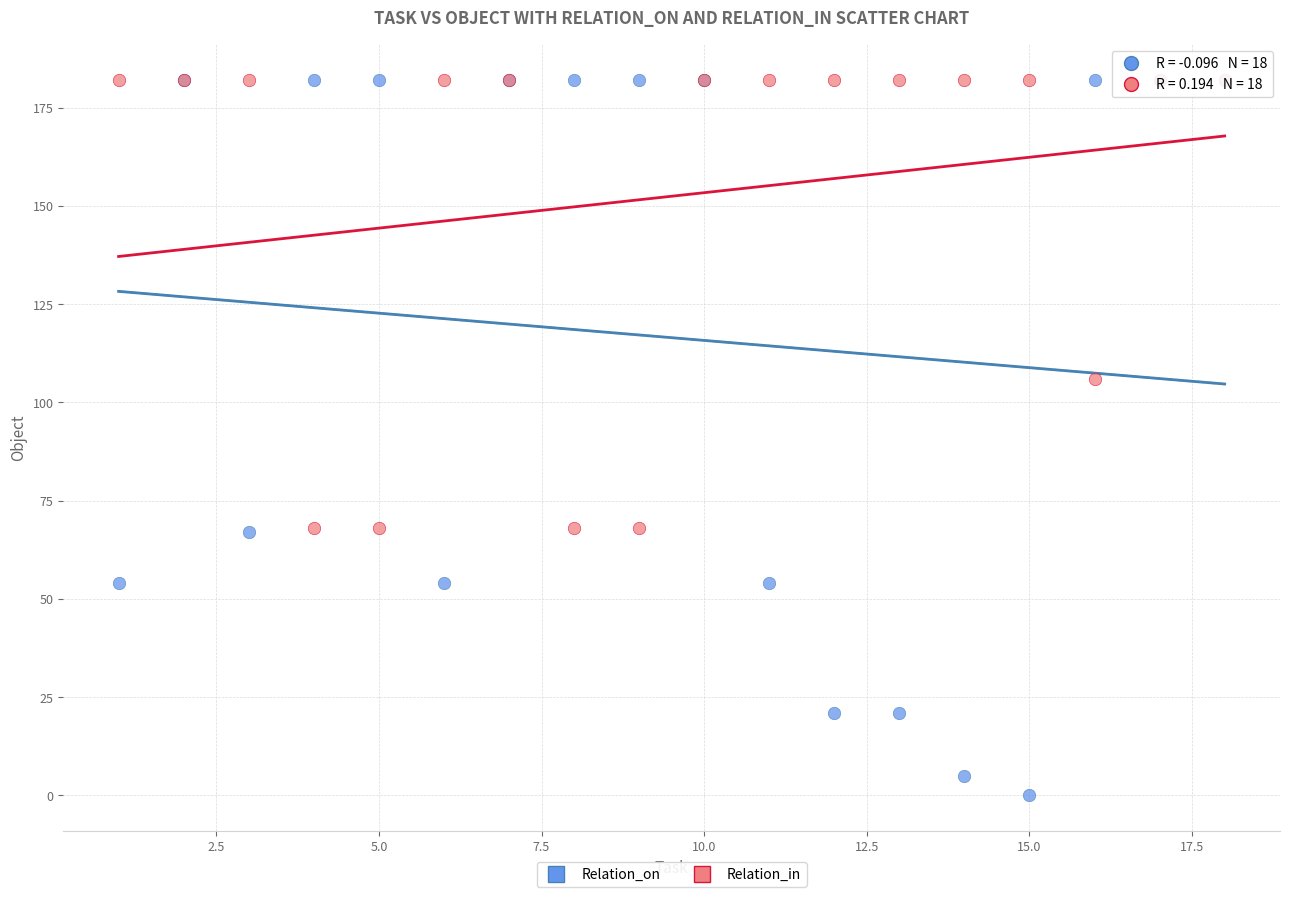

In the Relation_in series, what Y value is closest to 125?

106